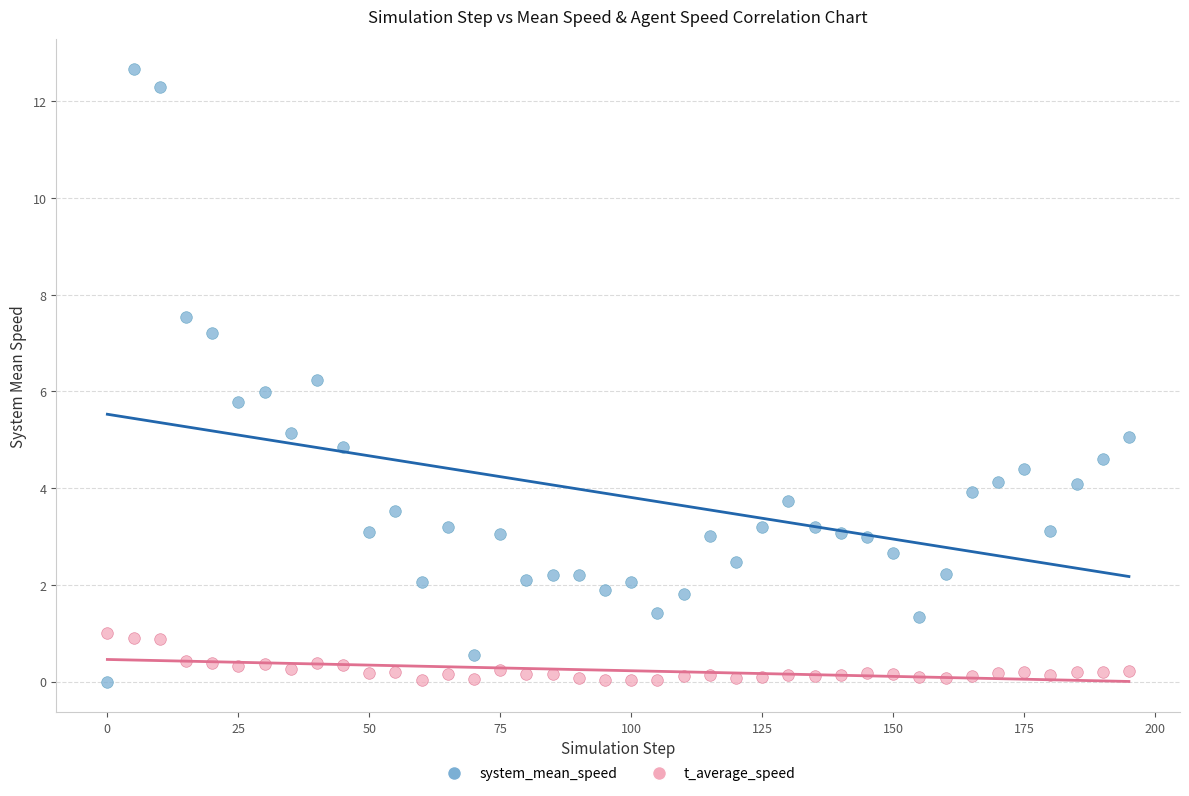

What is the X range (max minus min) for the scatter plot?

195.0